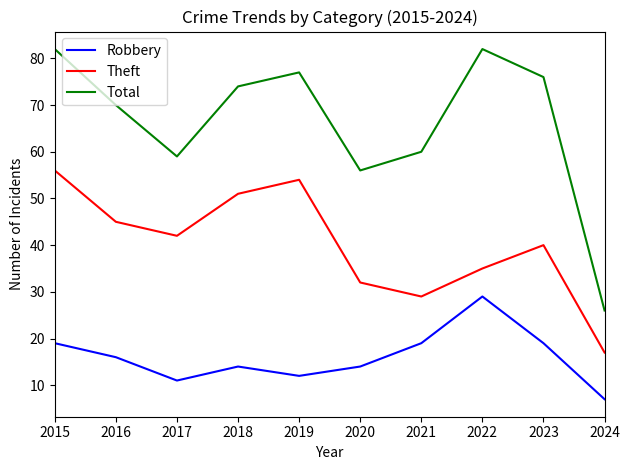

The value of Robbery at 2023 is 19. True or false?

True